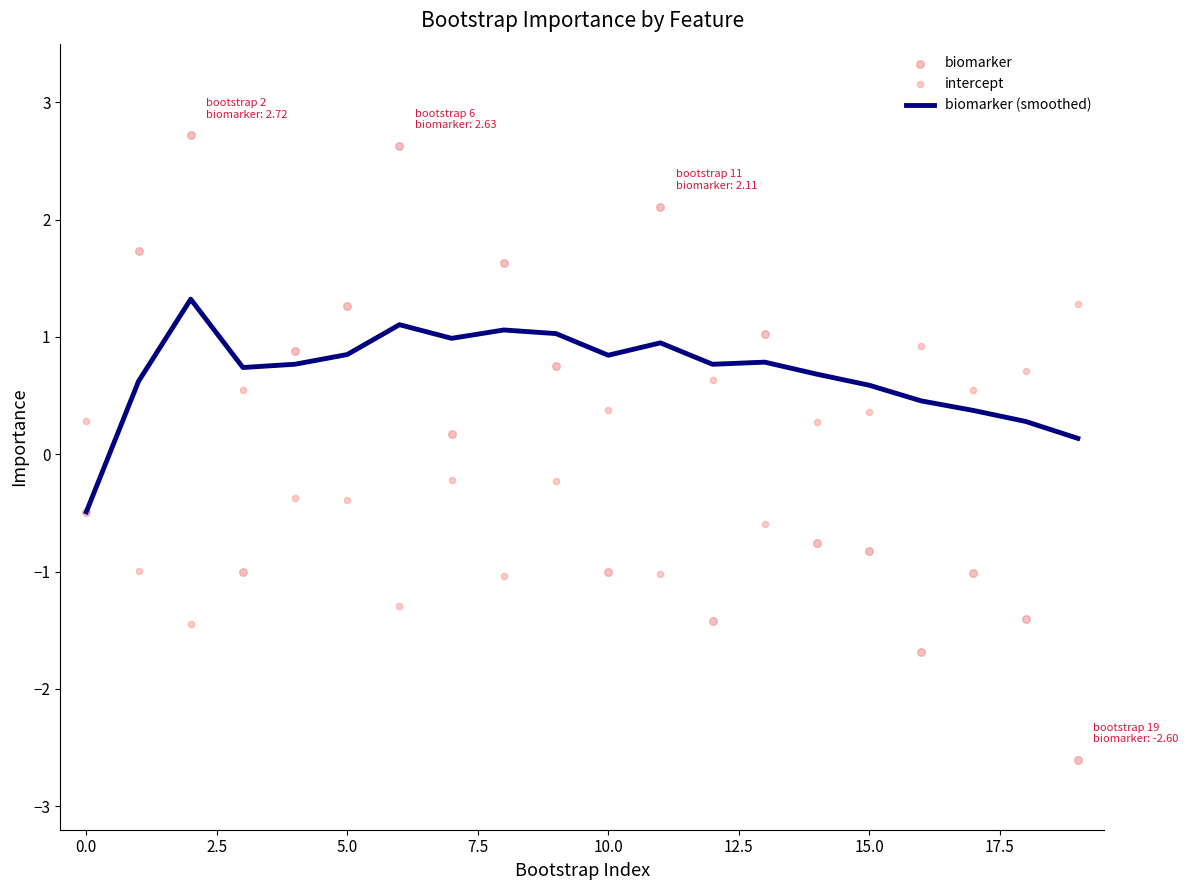

What are all the series names shown in the legend?

biomarker (smoothed), biomarker, intercept